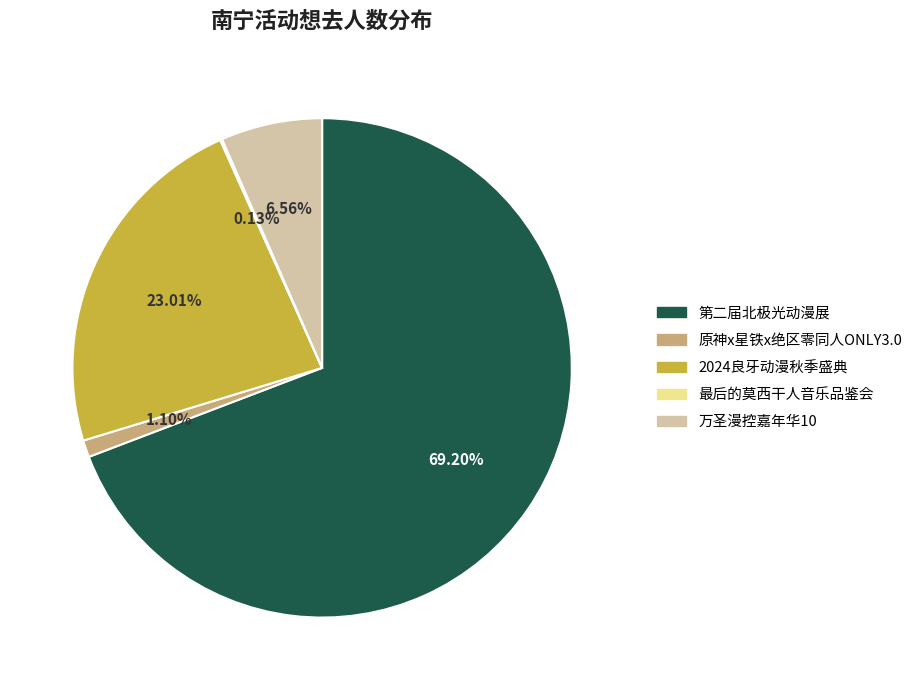

Does any single category account for the majority?

Yes